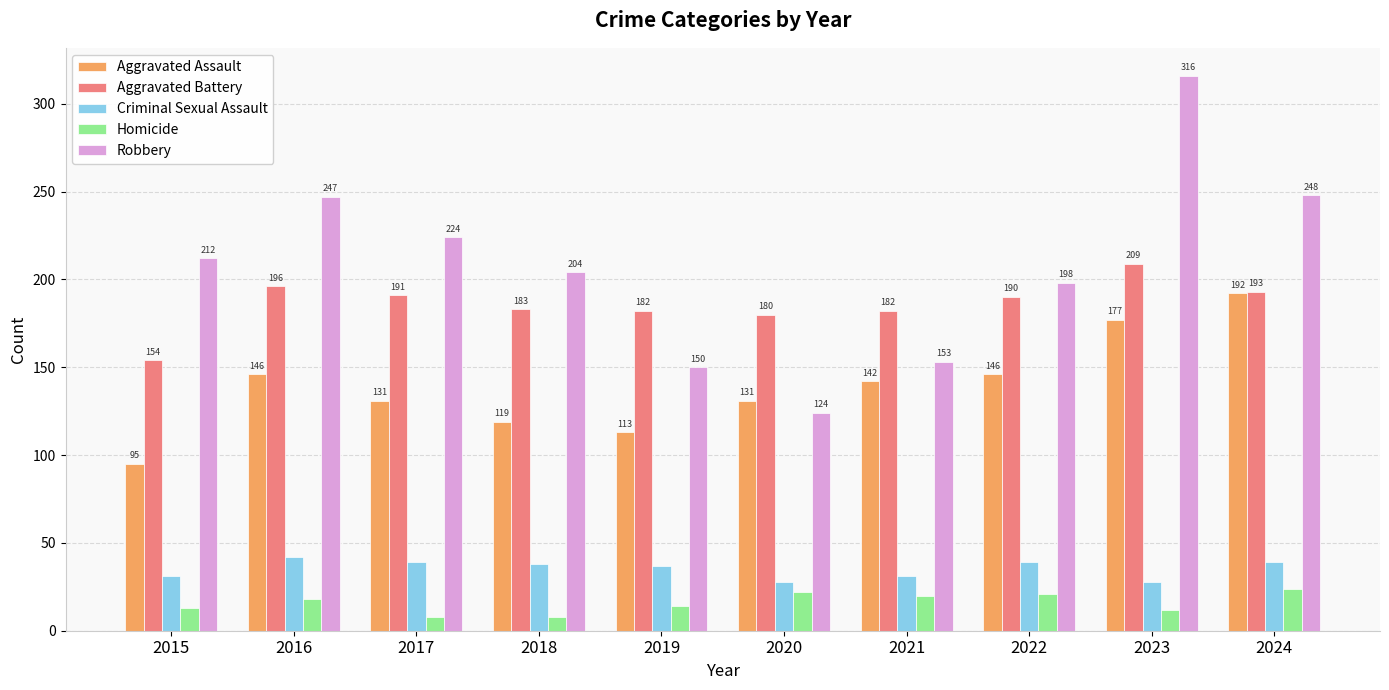

Reading right to left, extract all data points from this chart.

Aggravated Assault: 192	177	146	142	131	113	119	131	146	95
Aggravated Battery: 193	209	190	182	180	182	183	191	196	154
Criminal Sexual Assault: 39	28	39	31	28	37	38	39	42	31
Homicide: 24	12	21	20	22	14	8	8	18	13
Robbery: 248	316	198	153	124	150	204	224	247	212